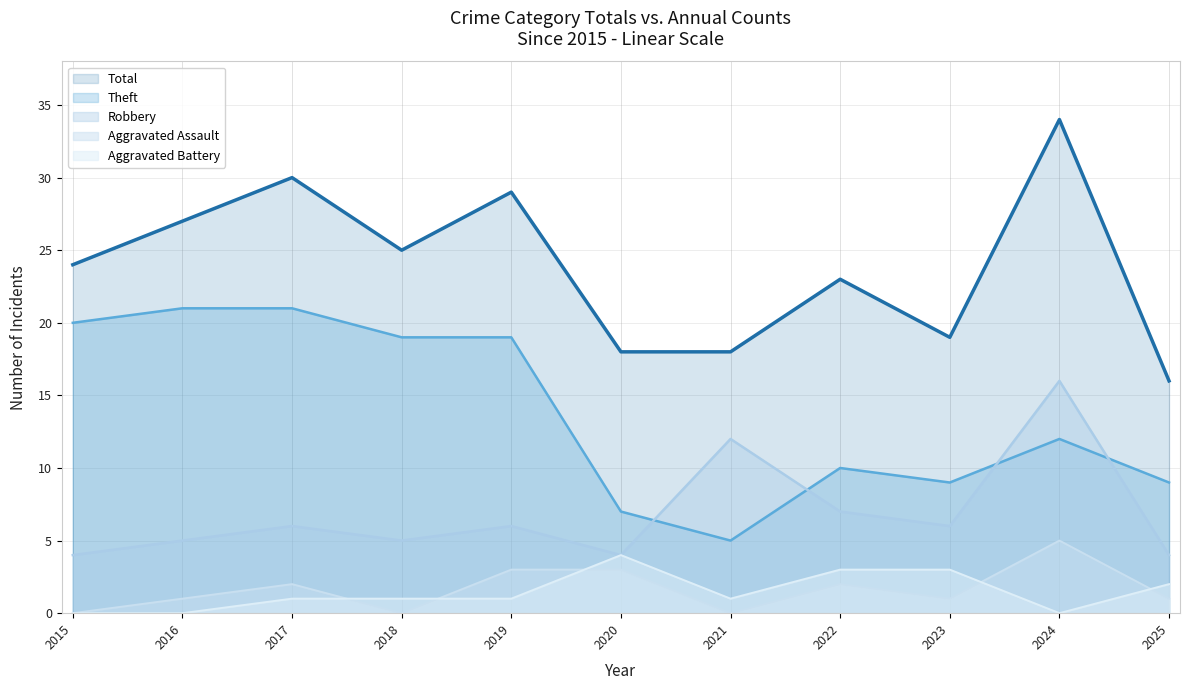

How many positive values does the Aggravated Assault series have?

8